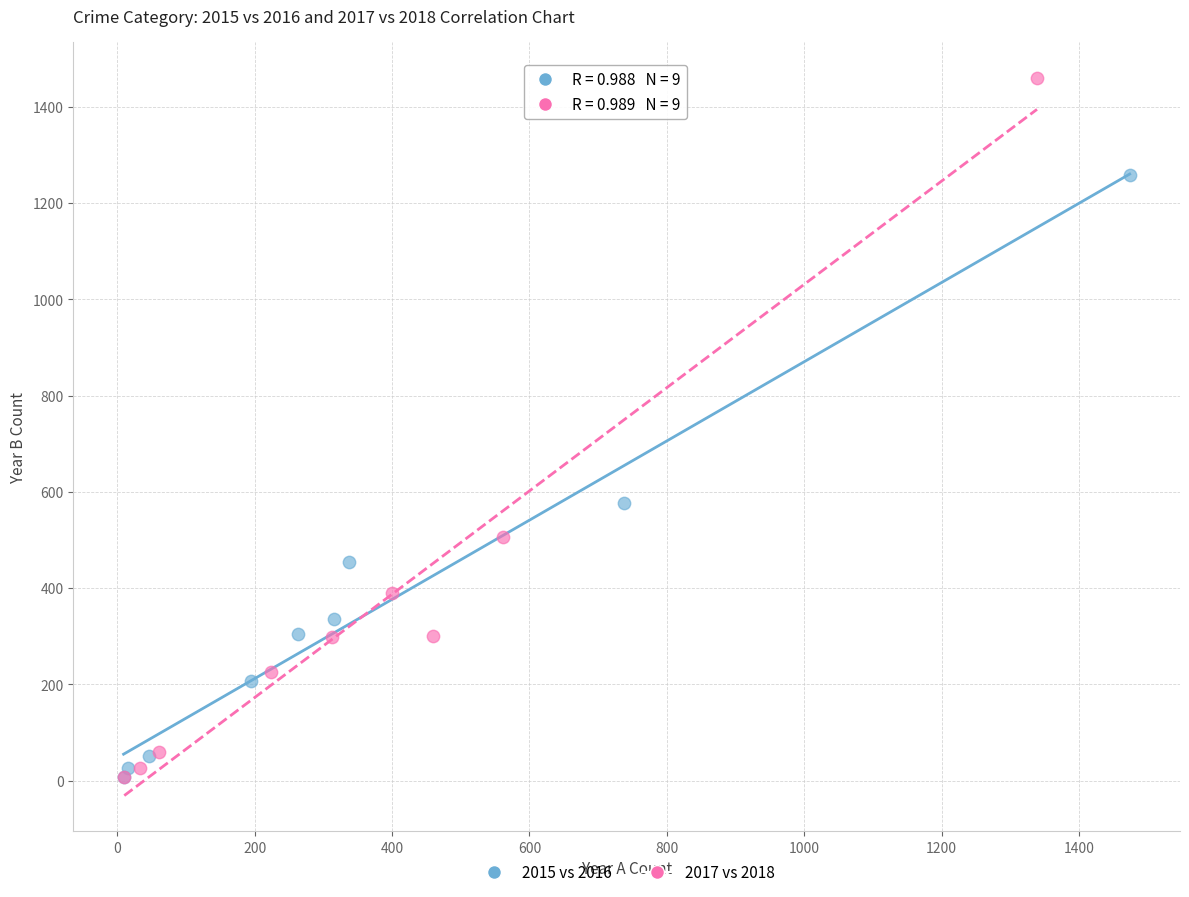

Which series has the widest spread of Y values?

2017 vs 2018